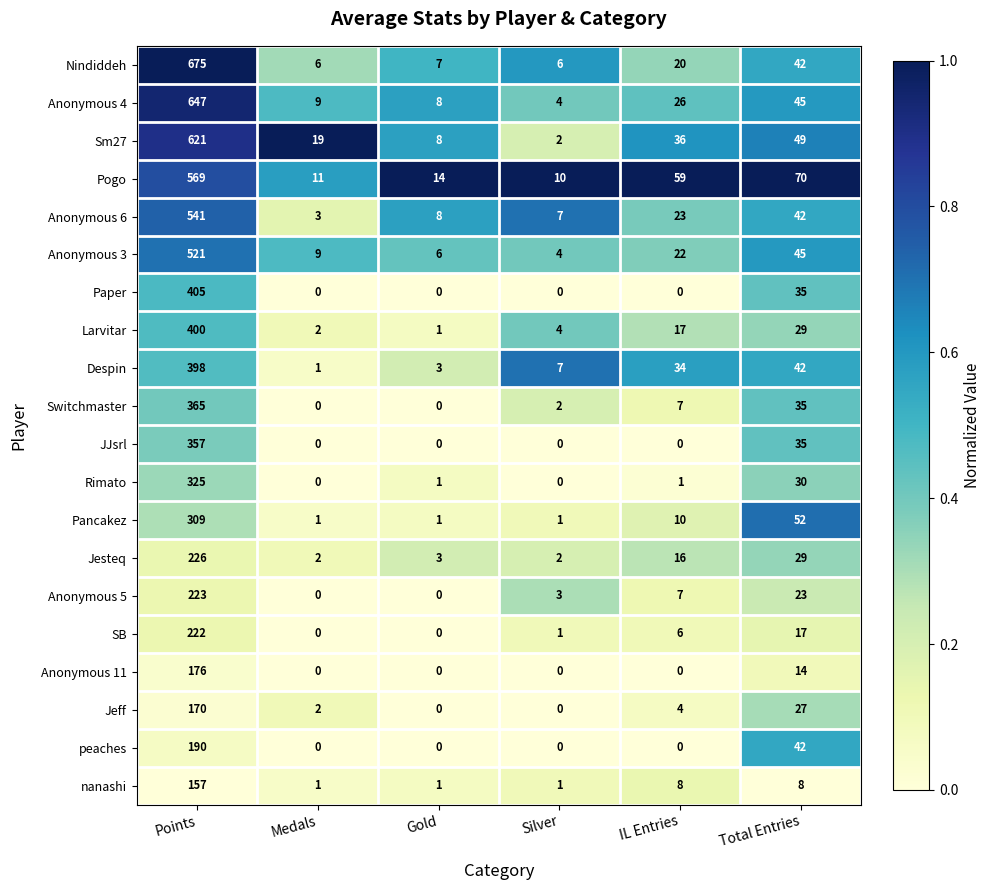

Where does the Switchmaster series first go above 7?

Points